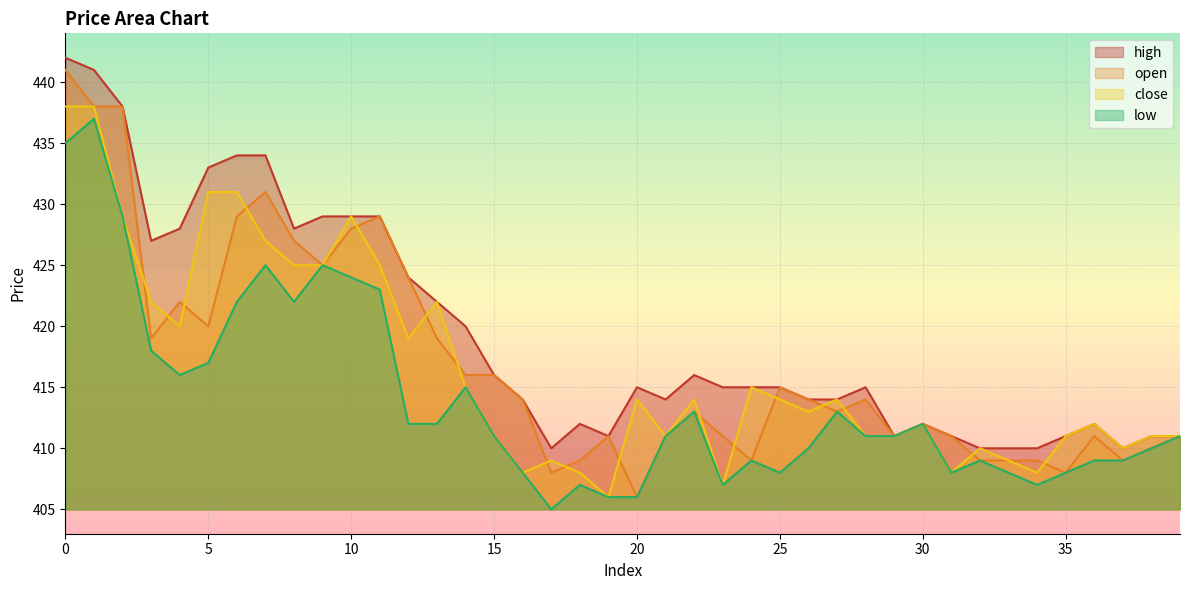

How many data points does each series have?

40